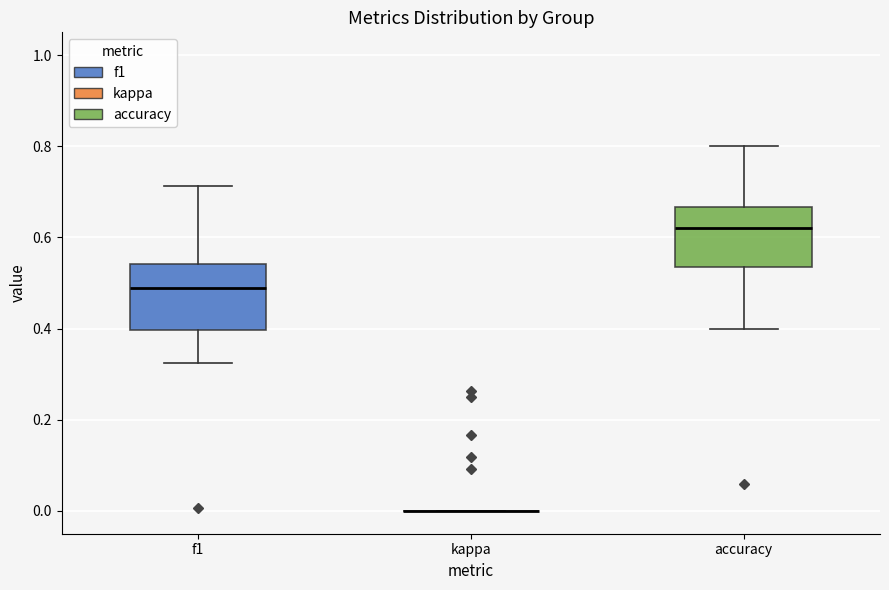

Where is the lower edge of the box for accuracy on the y-axis? The values are not printed on the chart, so give them approximately, as read against the axis.

0.54